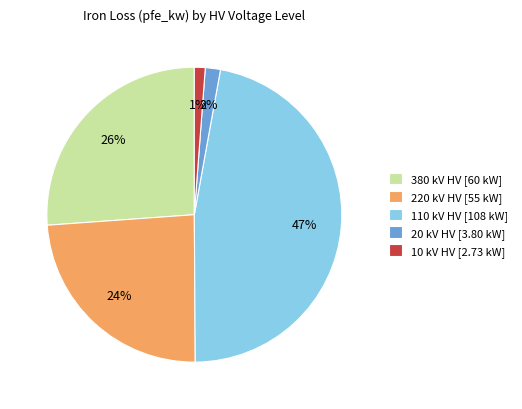

Does any single category account for the majority?

No